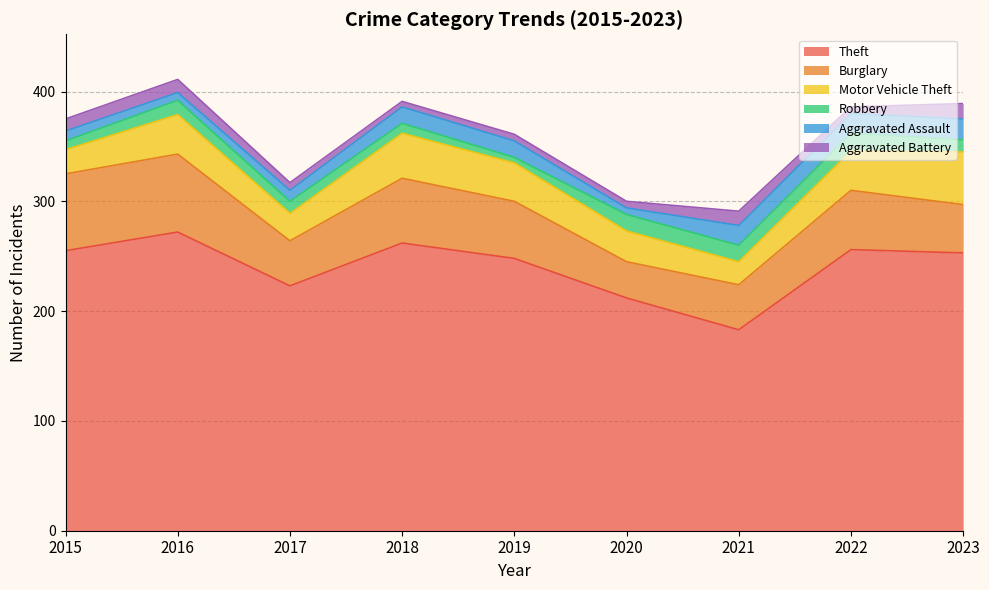

Is the value of Aggravated Assault at 2016 greater than the value of Motor Vehicle Theft at 2021?

No